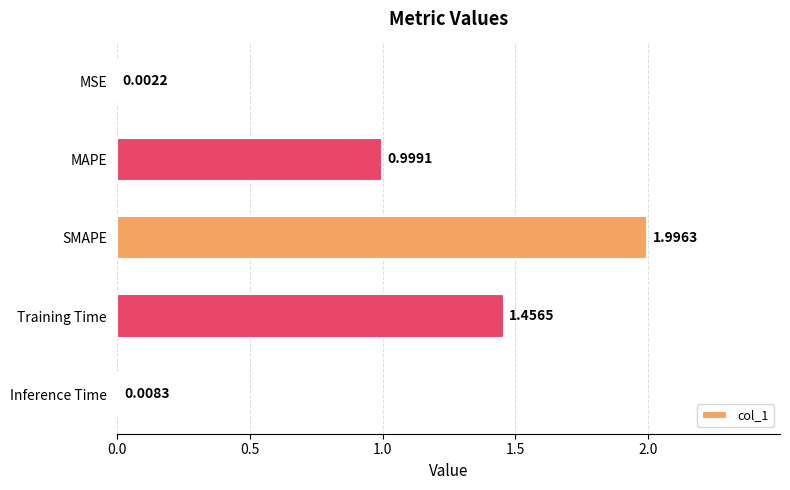

Does the chart contain stacked bars?

No